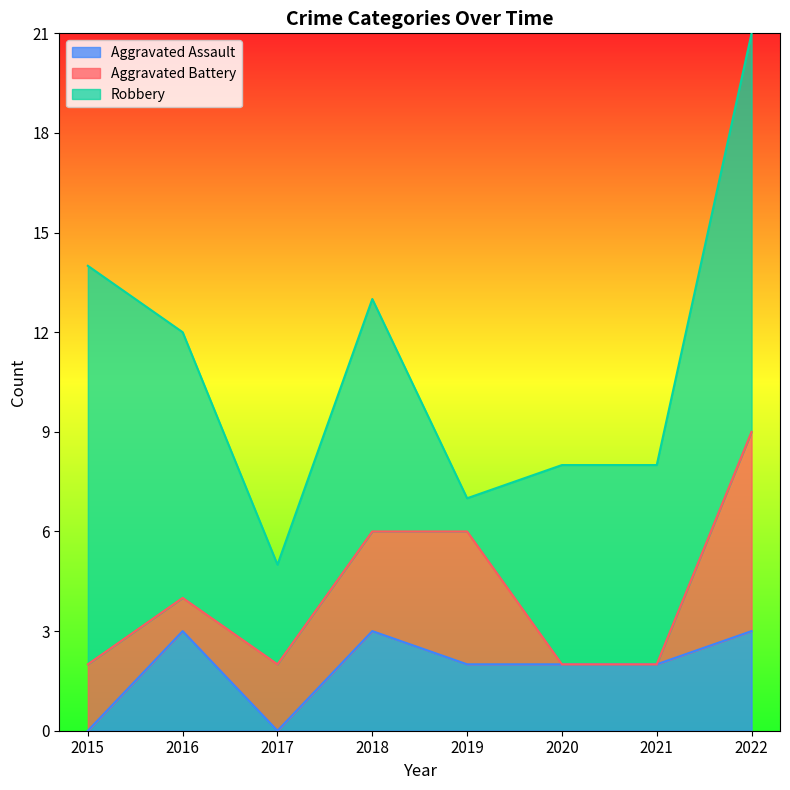

Reading left to right, what are all the values shown in this chart?

Aggravated Assault: 0	3	0	3	2	2	2	3
Aggravated Battery: 2	1	2	3	4	0	0	6
Robbery: 12	8	3	7	1	6	6	12